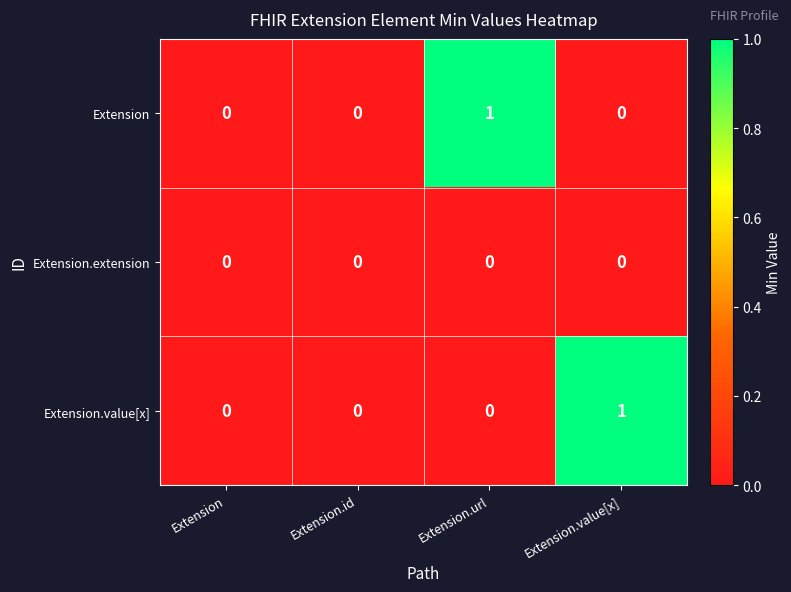

Which series changed the most between Extension and Extension.url?

Extension